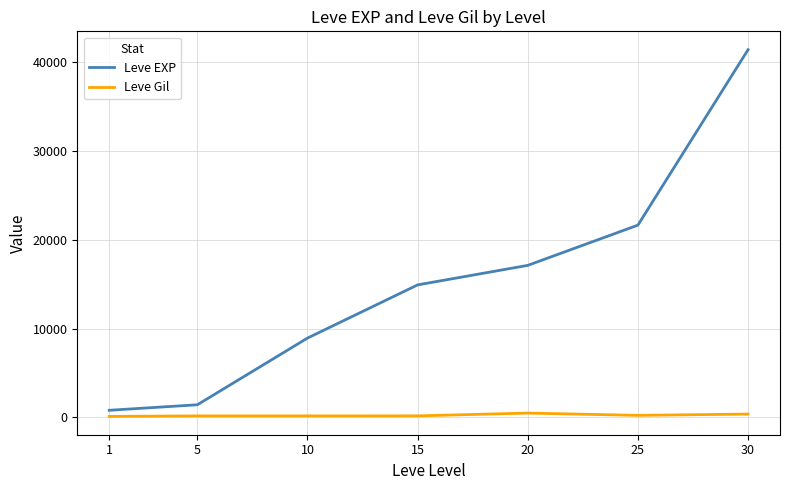

List the series in order of their peak value, lowest first.

Leve Gil, Leve EXP